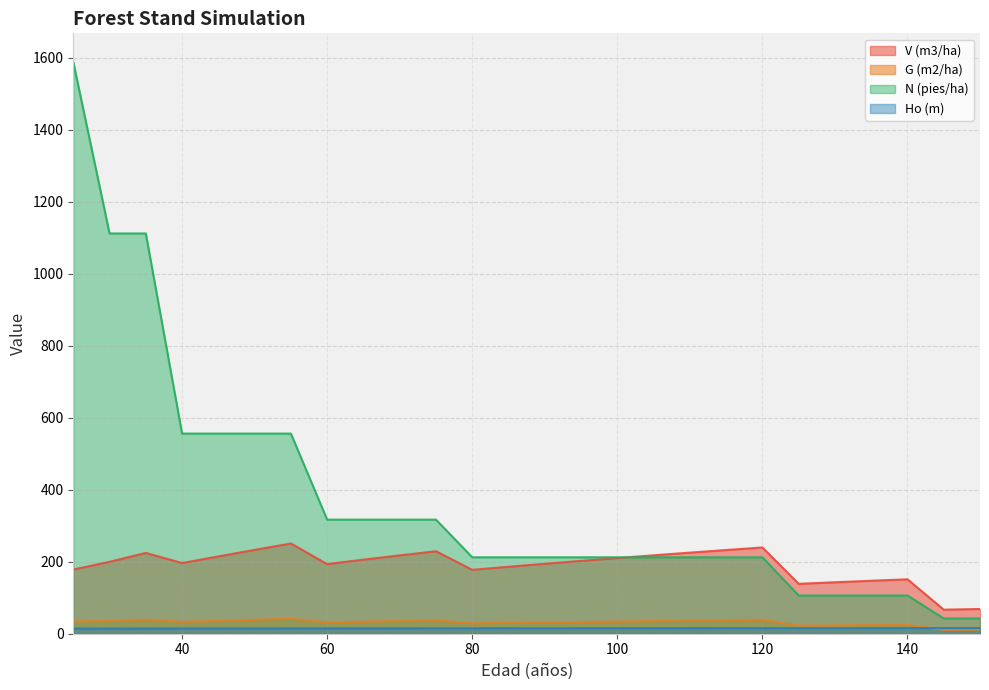

The N (pies/ha) series shows 212.3 at 100. True or false?

True